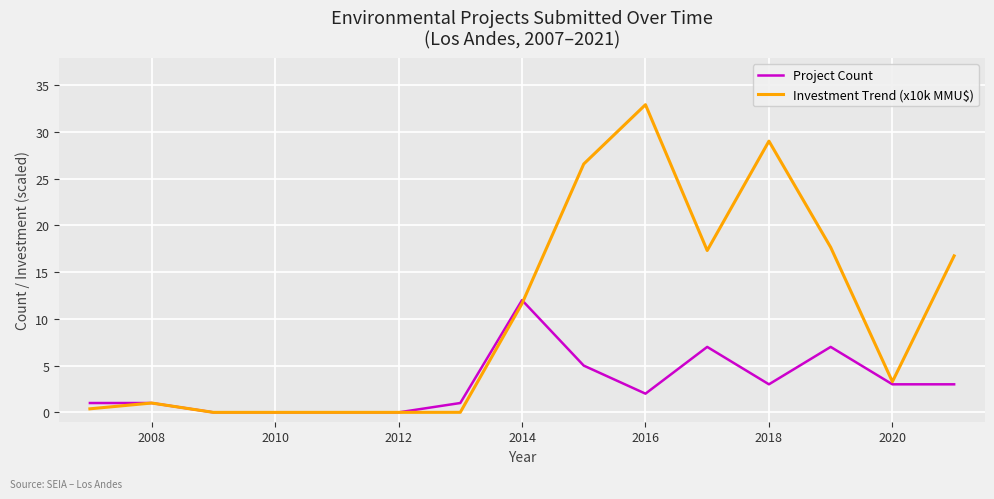

Which series has the largest range (max minus min)?

Investment Trend (x10k MMU$)